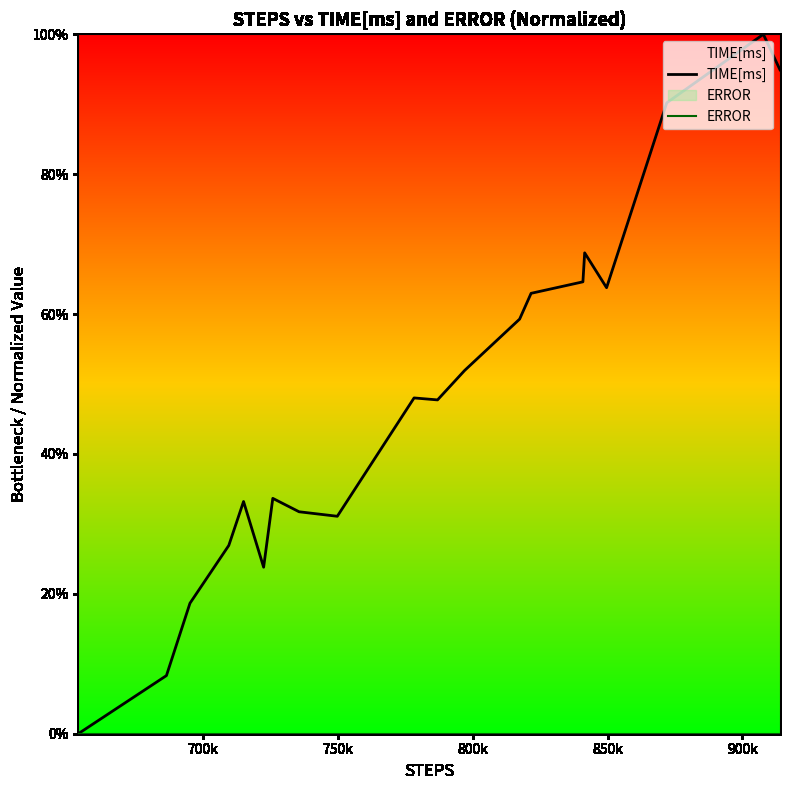

What are all the series names shown in the legend?

TIME[ms], ERROR